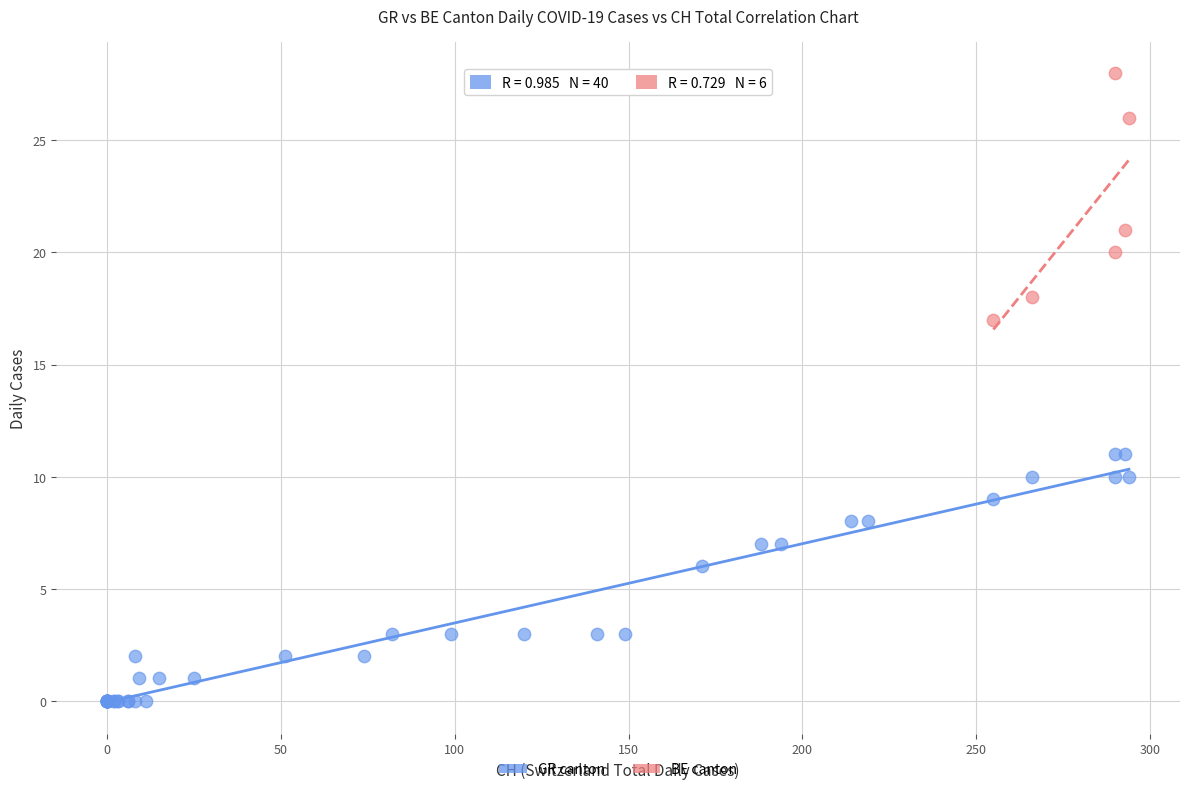

Which series contains the lowest Y value?

GR canton